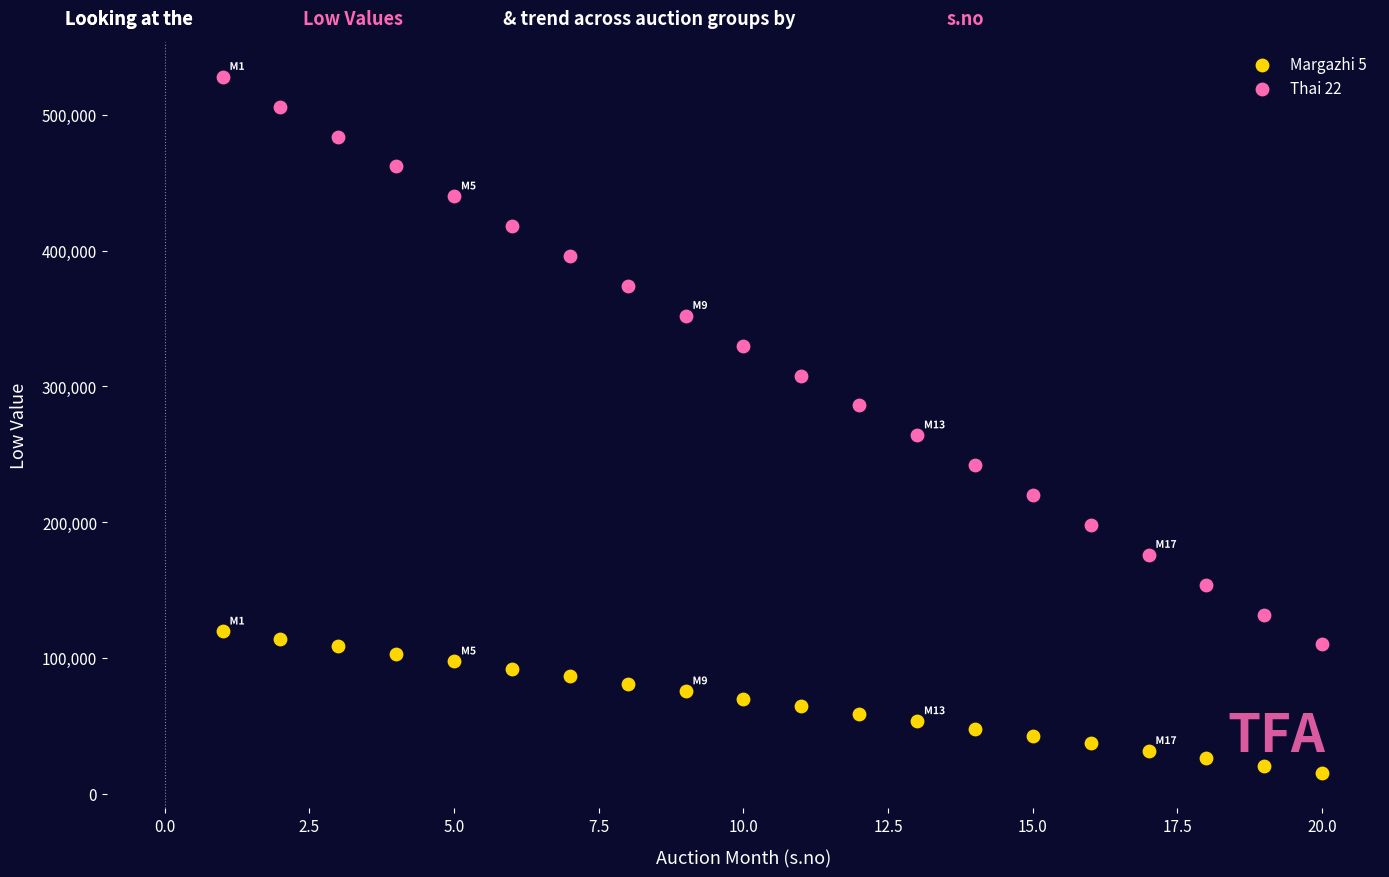

Across all series, what Y value is closest to 271500?

264000